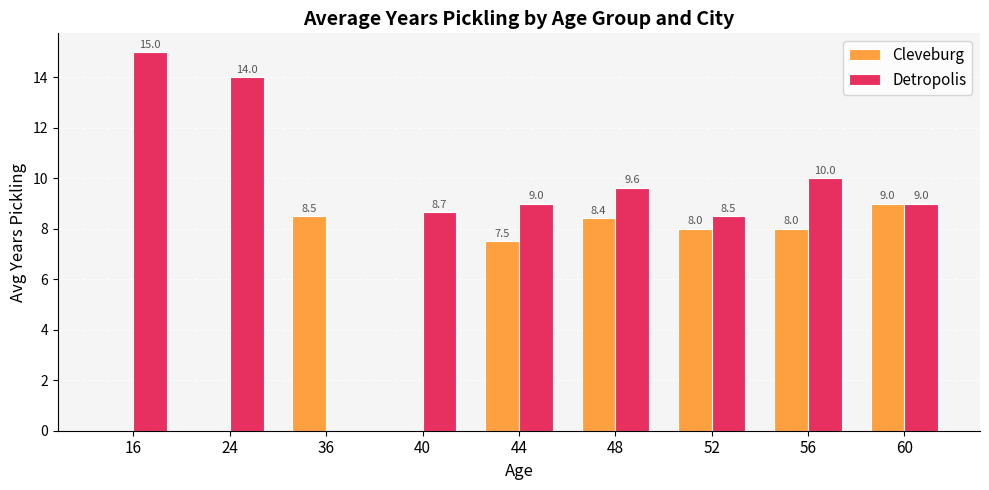

Which series has the largest total across all categories?

Detropolis